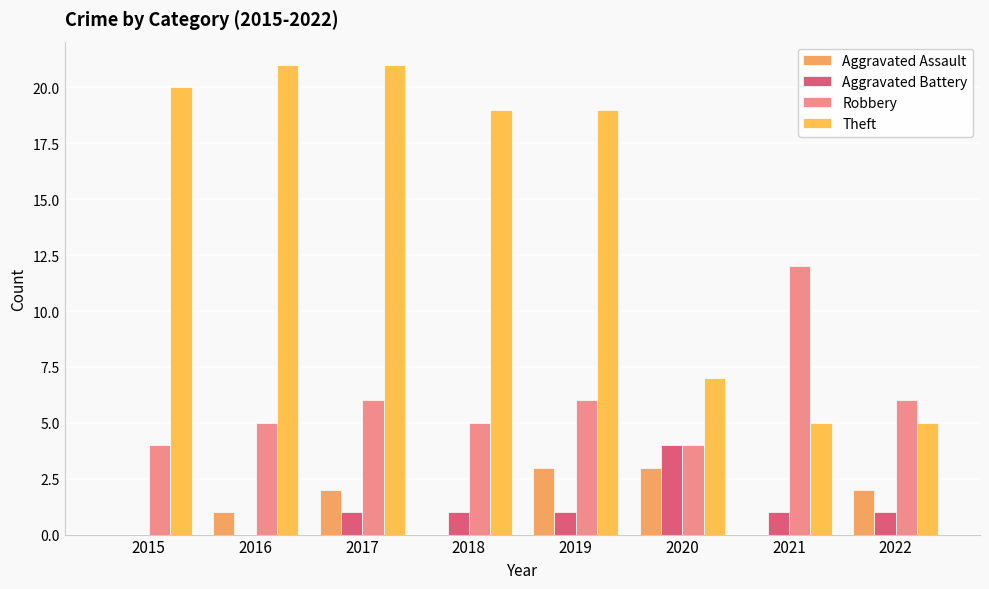

The value of Robbery at 2021 is 3. True or false?

False